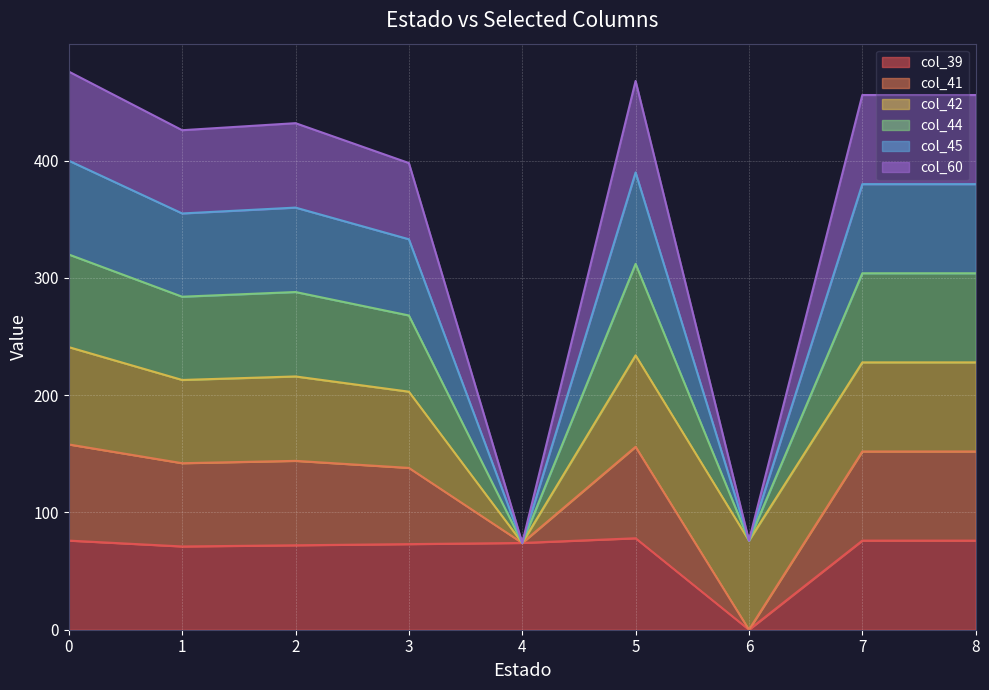

What is the total value across all series at 8?

456